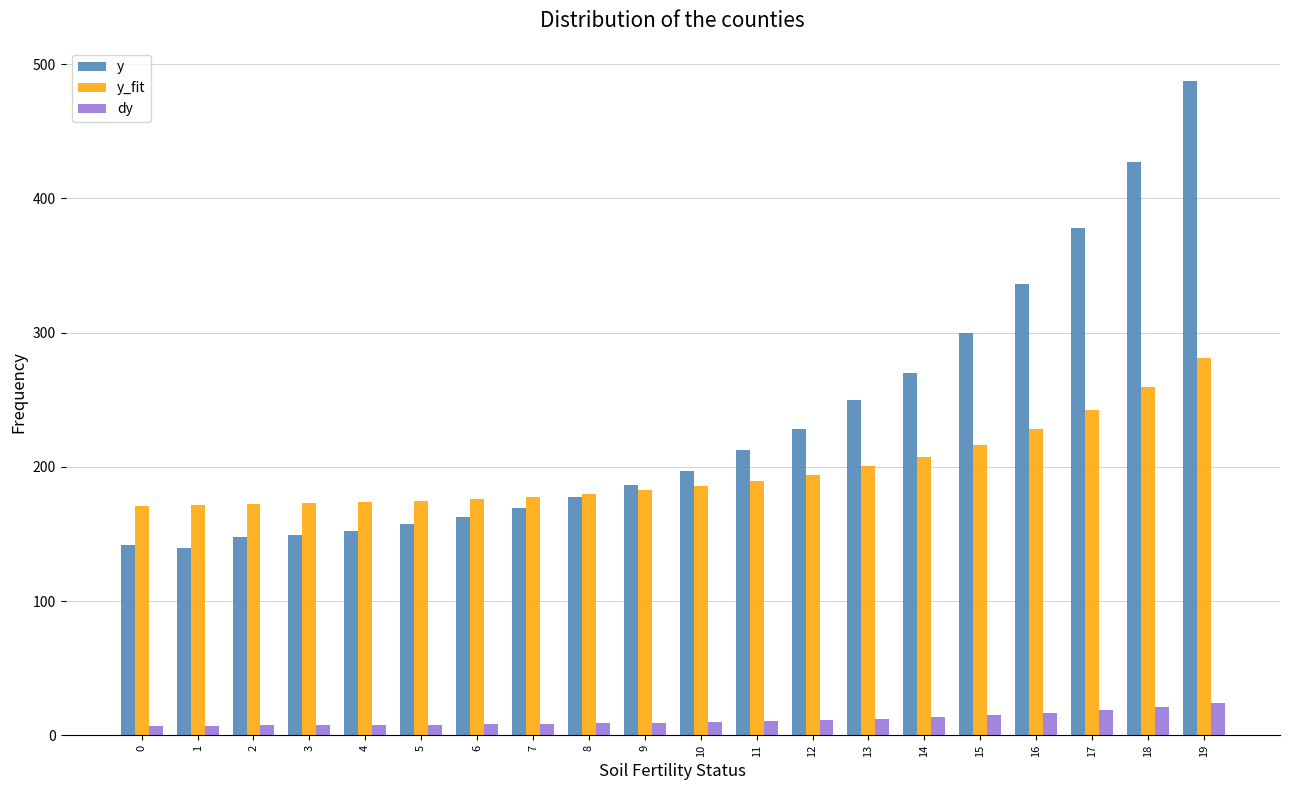

What is the average value of the dy series?

11.7